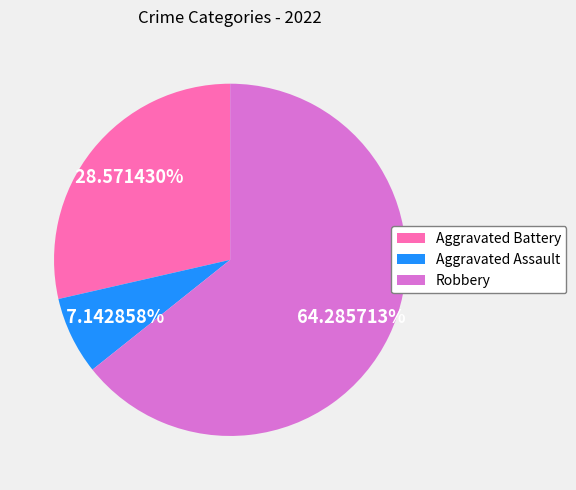

To the nearest percent, what portion does Aggravated Battery represent?

29%